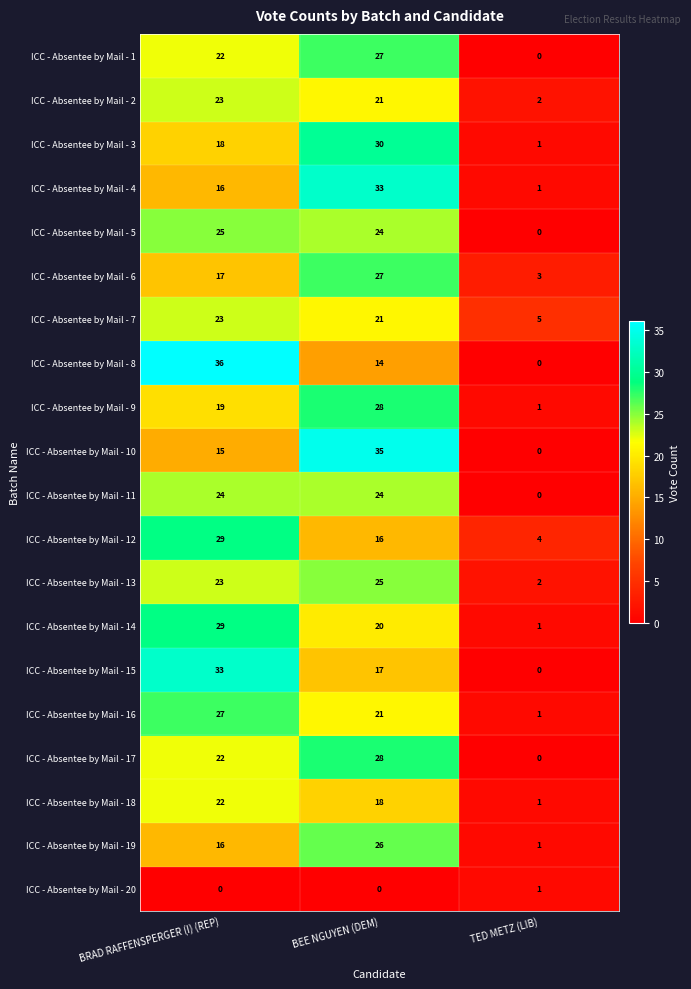

True or false: ICC - Absentee by Mail - 20 has a value of 0 at BRAD RAFFENSPERGER (I) (REP).

True